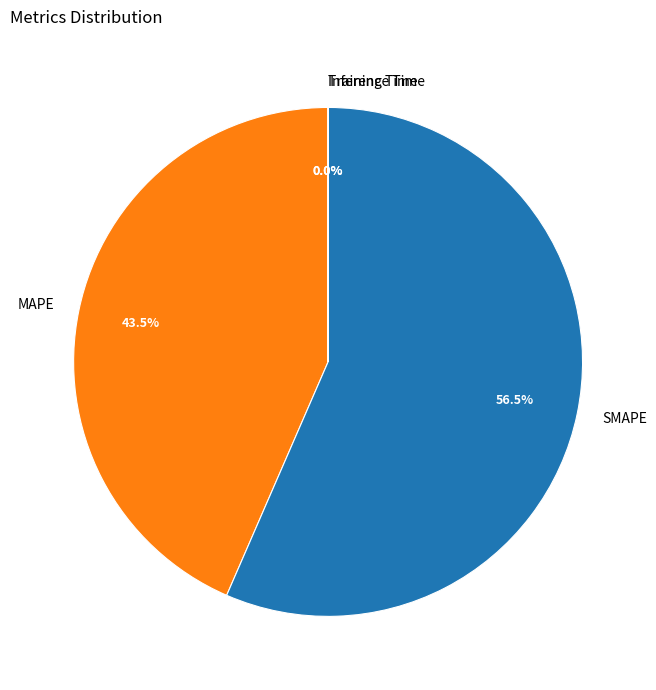

What percentage do SMAPE and MAPE together represent?

100.0%